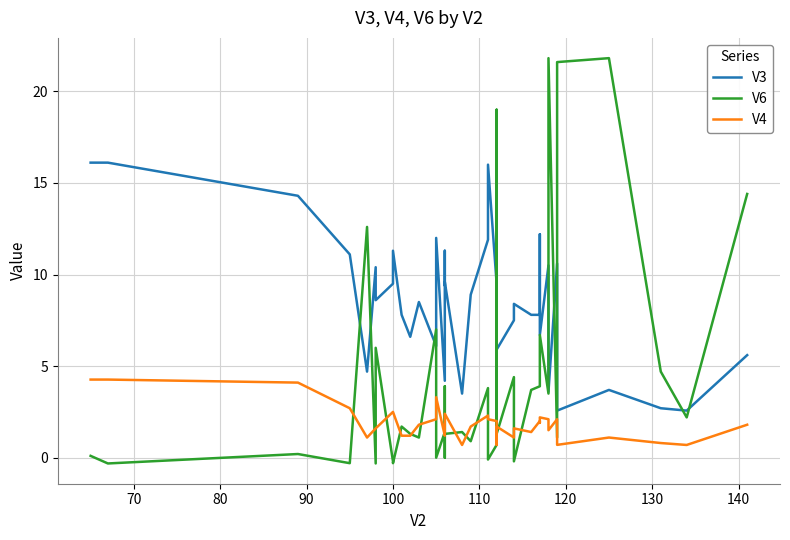

Which series has the largest total across all categories?

V3